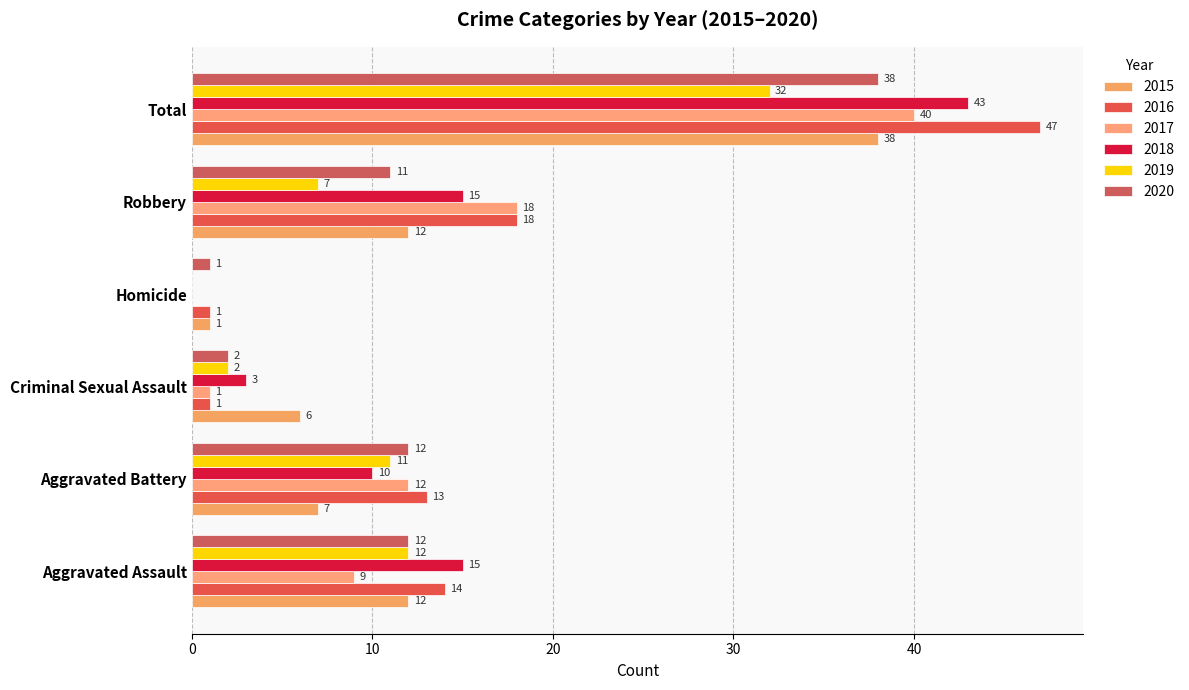

What is the maximum value shown in the chart?

47